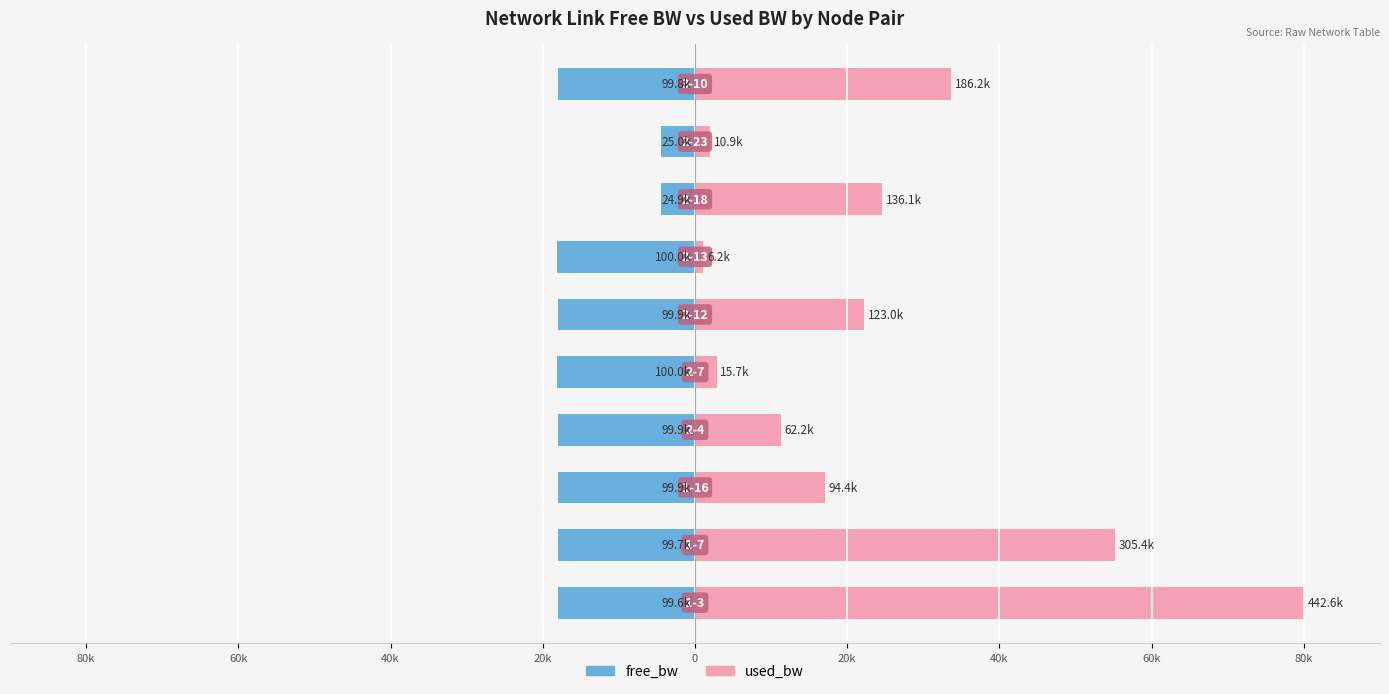

What are all the series names shown in the legend?

free_bw, used_bw